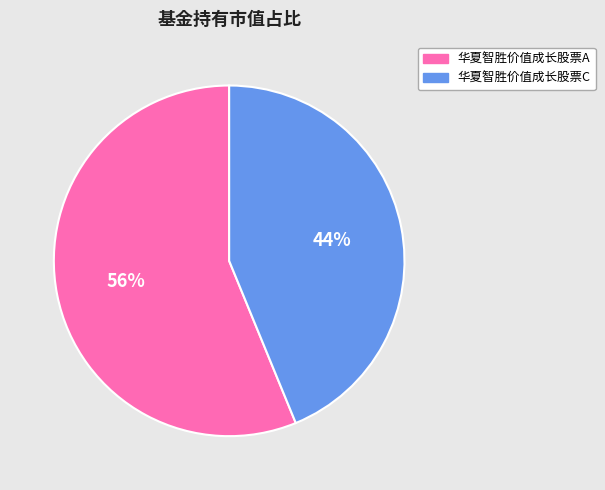

Between 华夏智胜价值成长股票A and 华夏智胜价值成长股票C, which is larger?

华夏智胜价值成长股票A